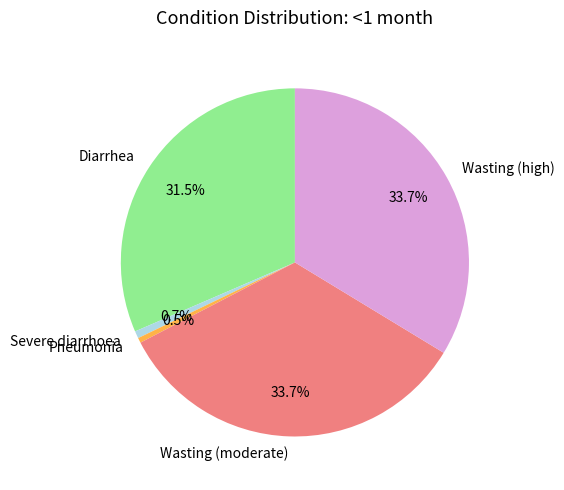

The Diarrhea slice represents 46% of the pie. True or false?

False